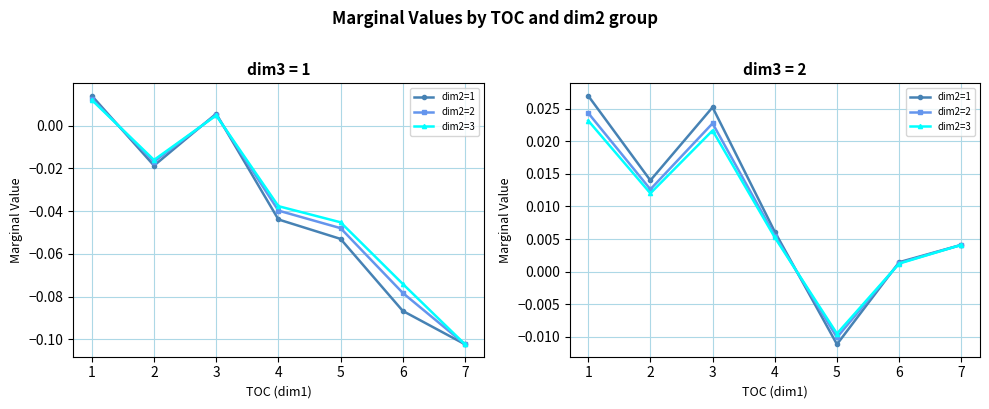

Where is the first local minimum for dim2=1?

2